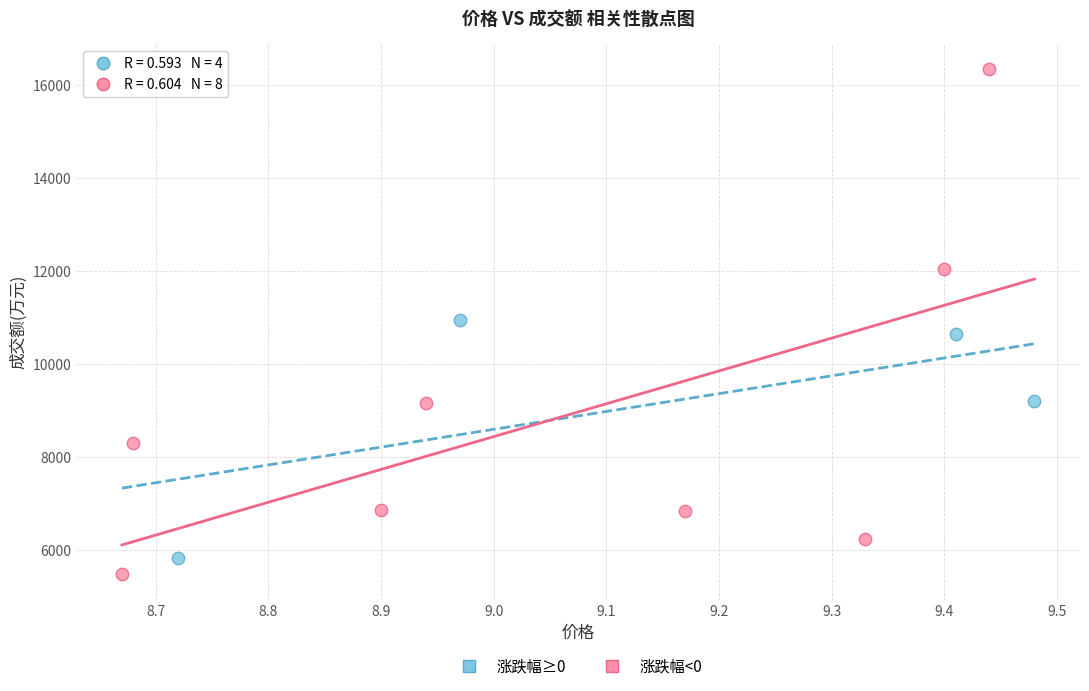

Which series has the widest spread of Y values?

涨跌幅<0